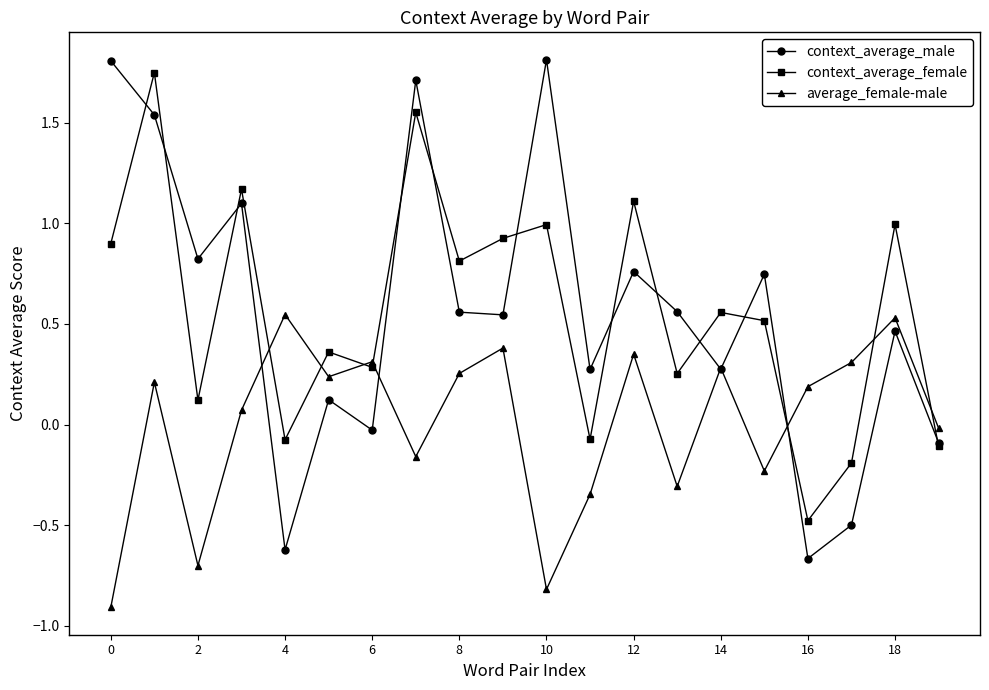

In context_average_female, how many points are higher than both neighbors (excluding endpoints)?

8